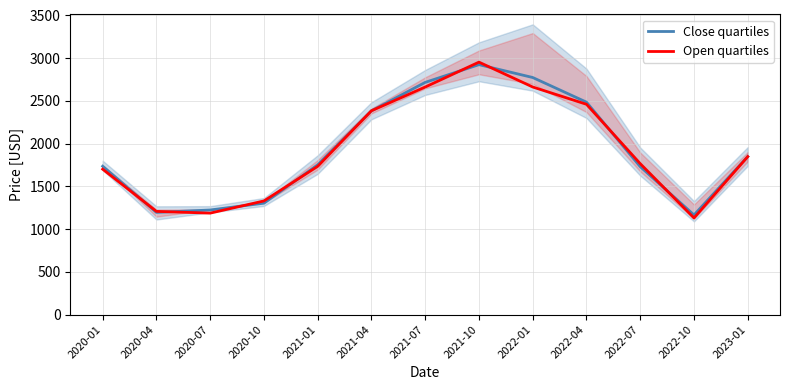

At which label does Open quartiles first exceed 1765?

2021-04